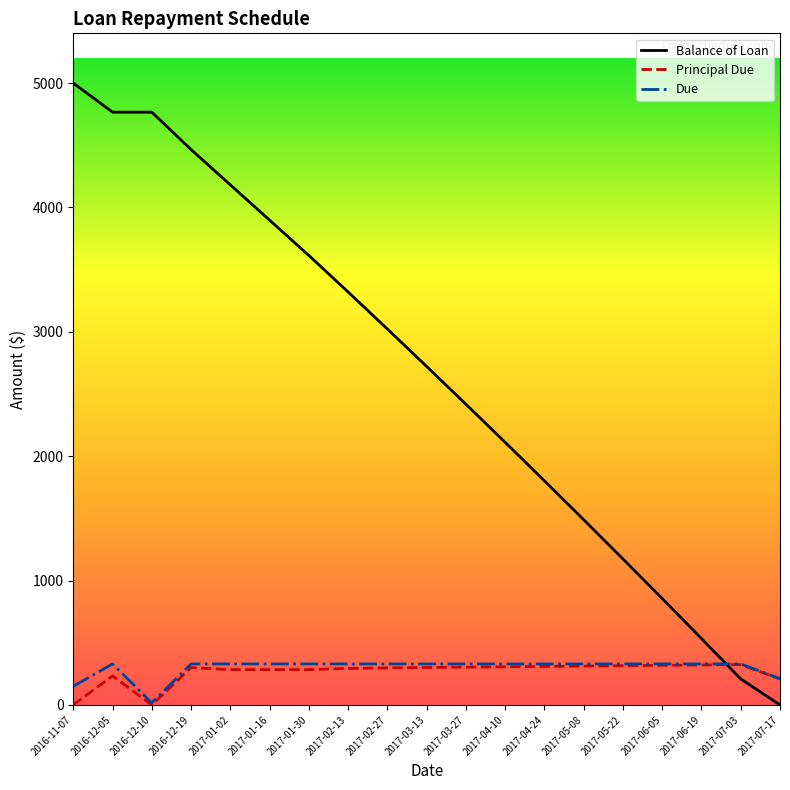

True or false: Due and Balance of Loan cross at least once.

True